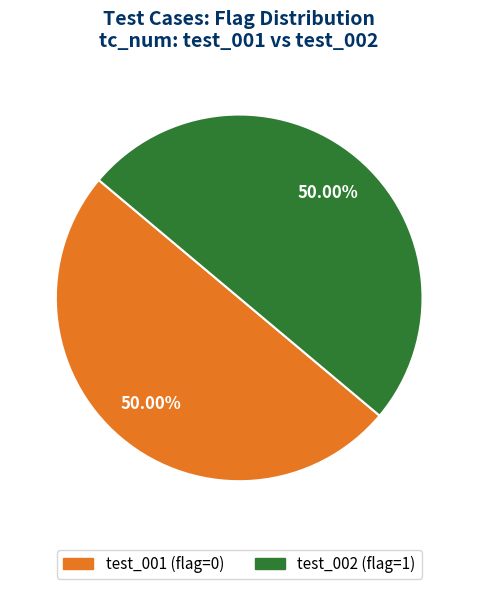

Is it true that test_001 is 1% of the pie?

False